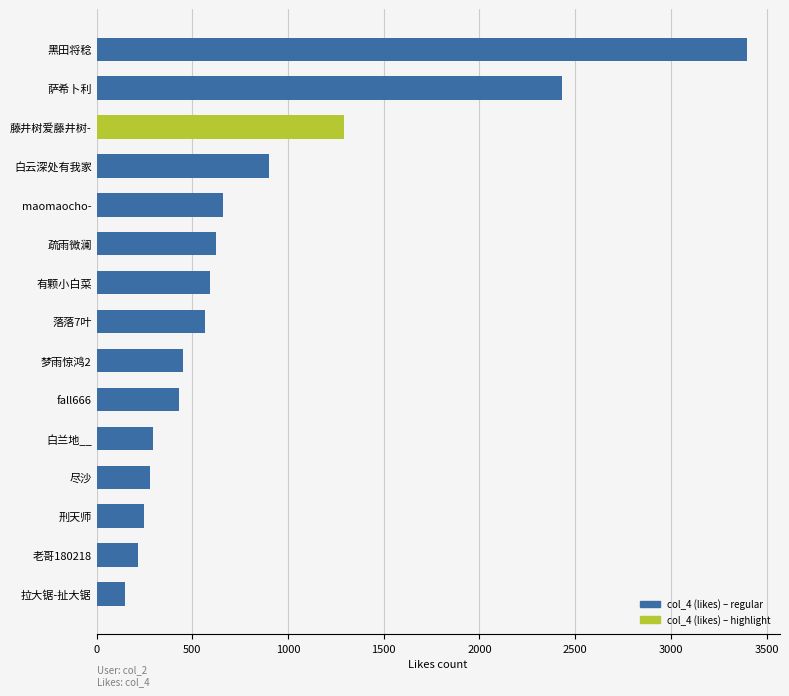

True or false: the data shows 210 at 疏雨微澜.

False